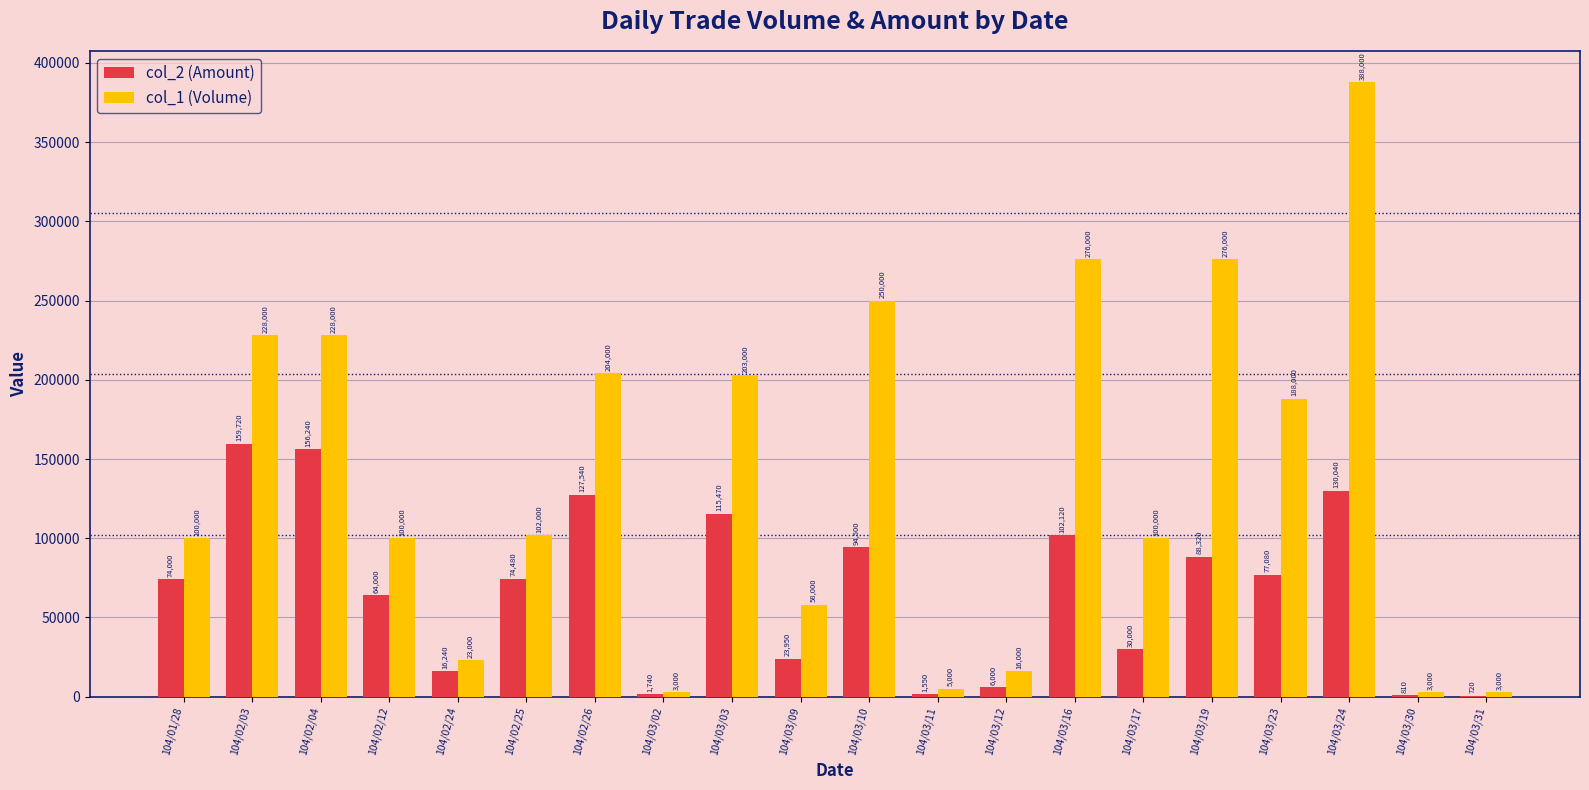

Which category has the highest value in the col_1 (Volume) series?

104/03/24